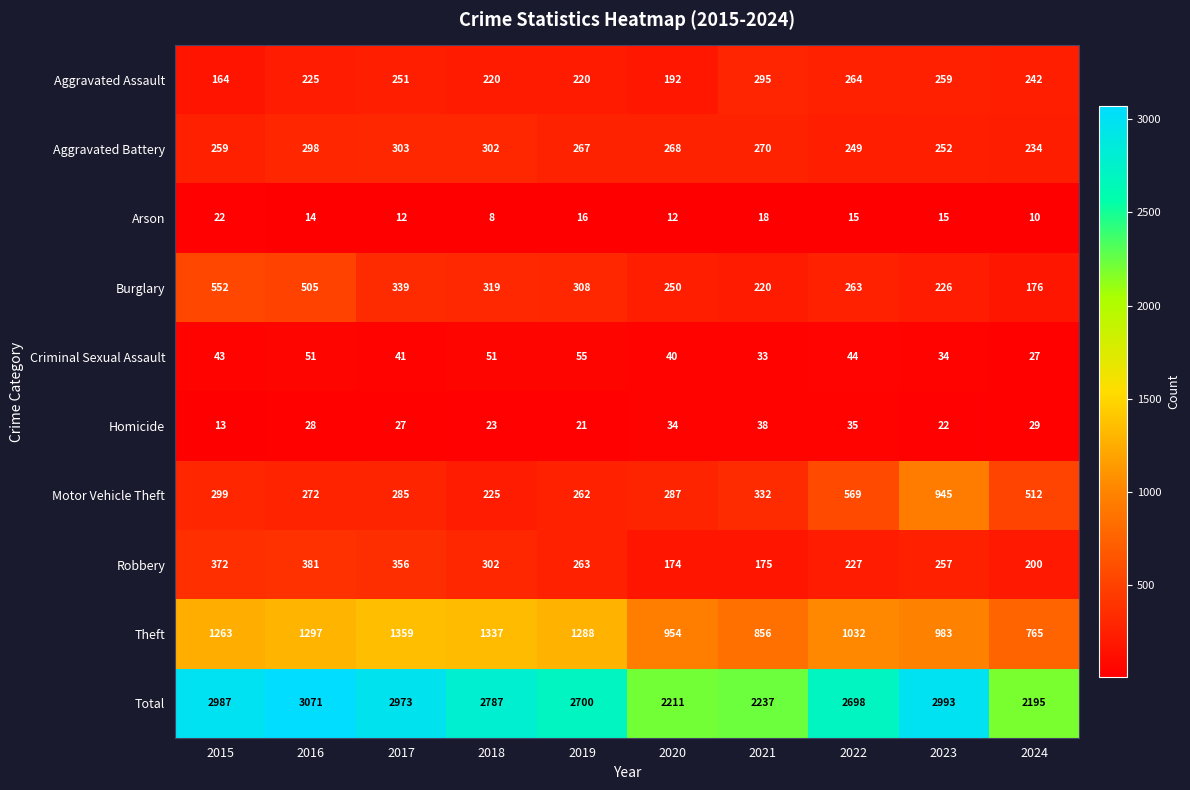

The Arson series shows 5 at 2024. True or false?

False